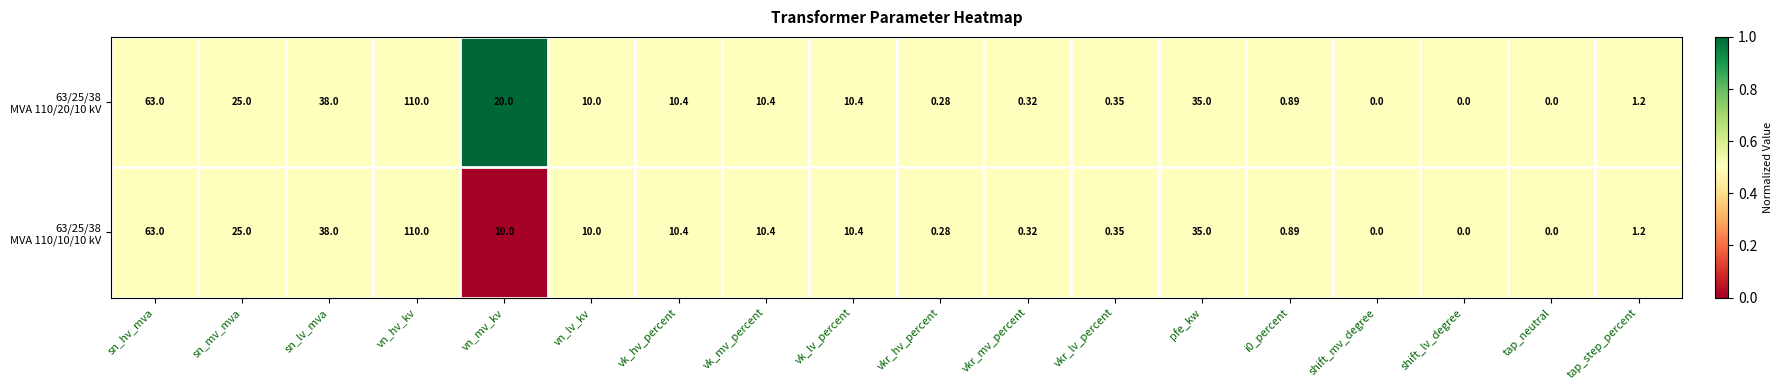

At which category is the sum across all series the highest?

vn_hv_kv